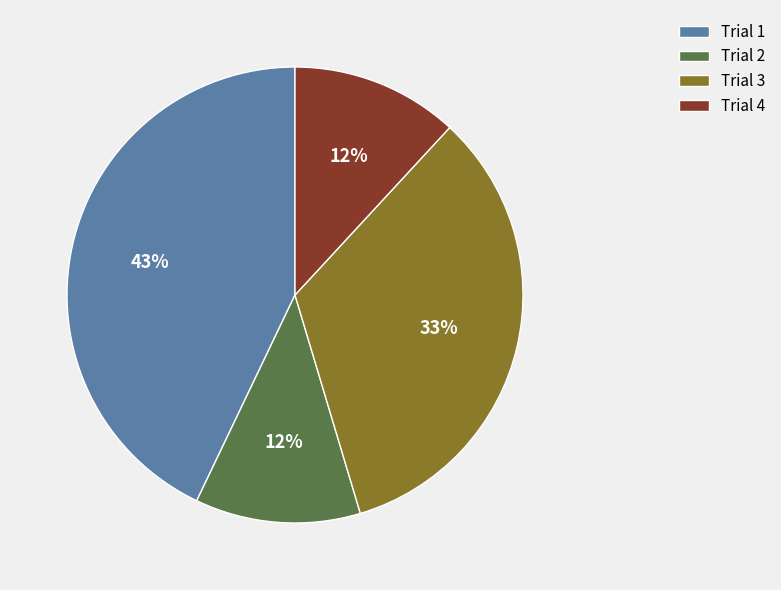

To the nearest percent, what portion does Trial 3 represent?

33%